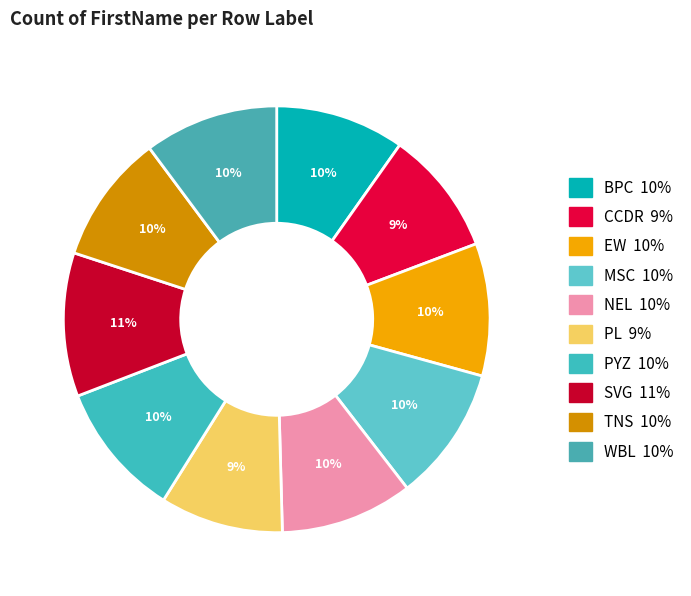

True or false: TNS accounts for 10% of the total.

True